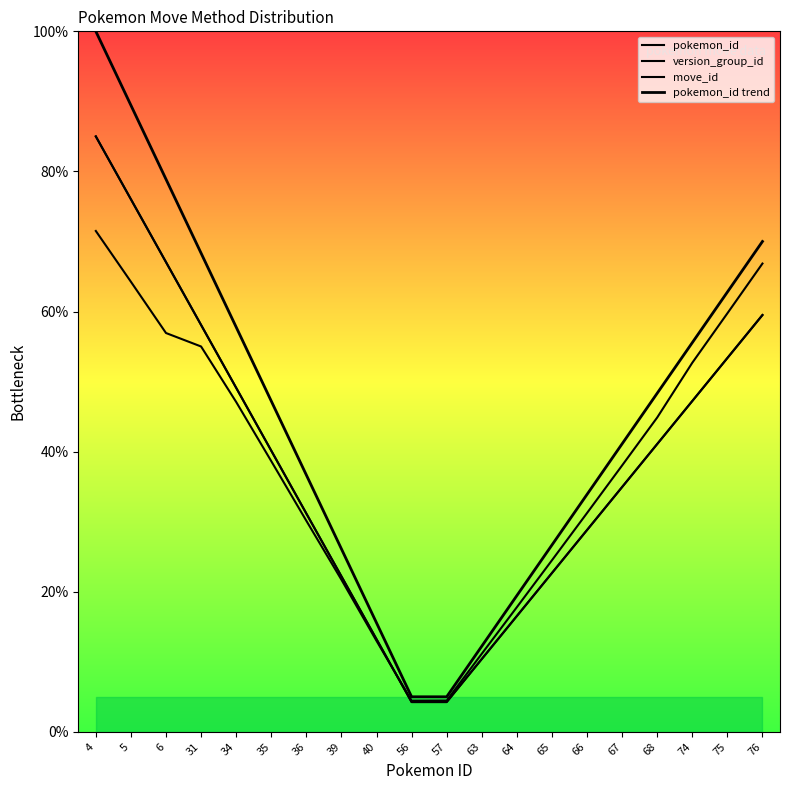

True or false: pokemon_id and pokemon_id trend intersect in this chart.

False